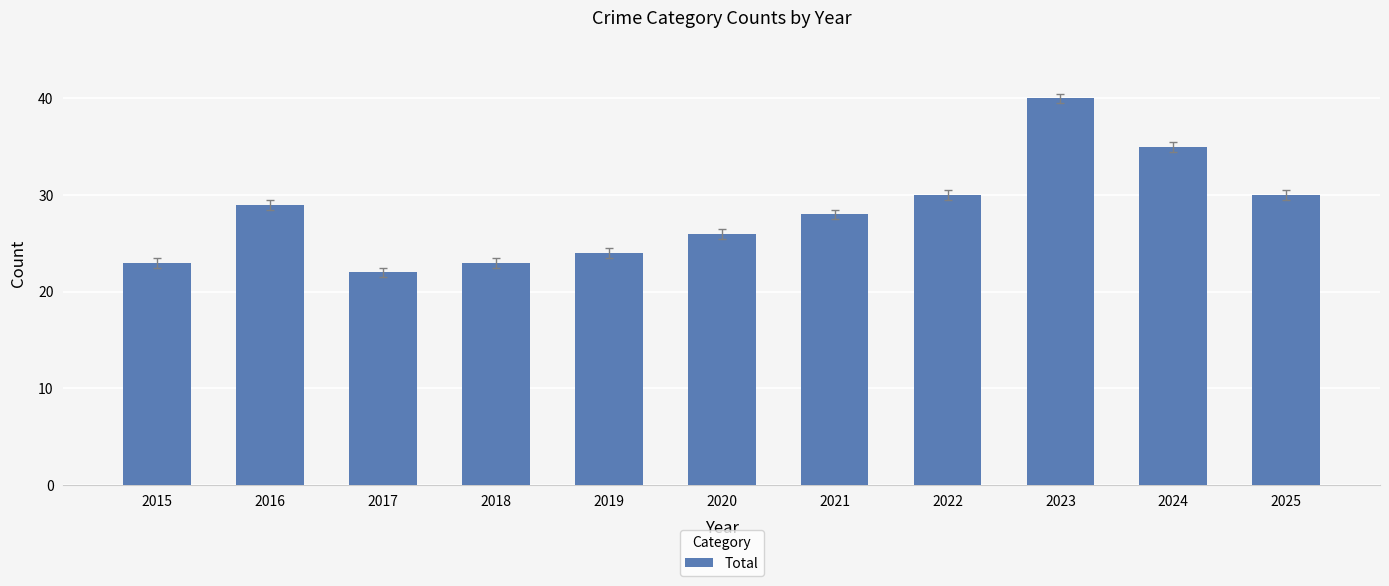

How many data points are less than 28?

5